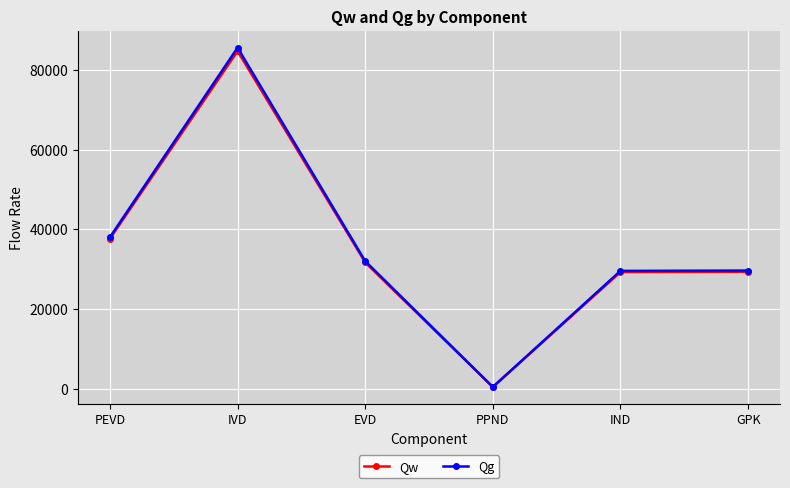

True or false: Qw has a value of 84711.3 at IVD.

True